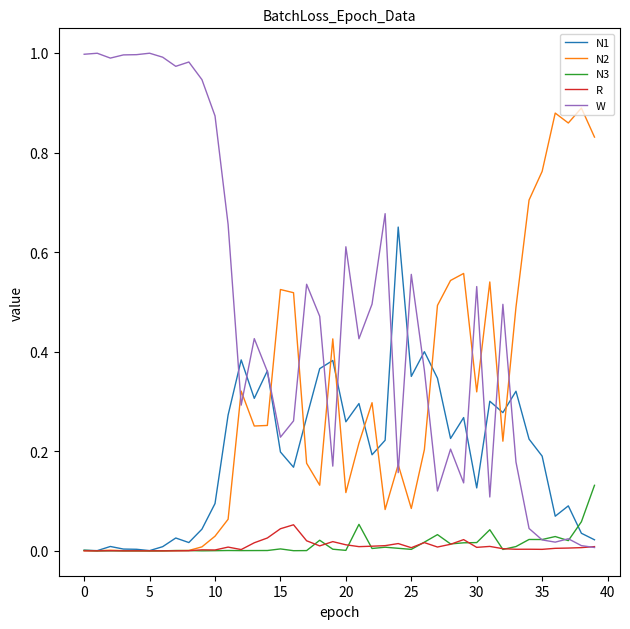

Which series has the widest spread of values?

W